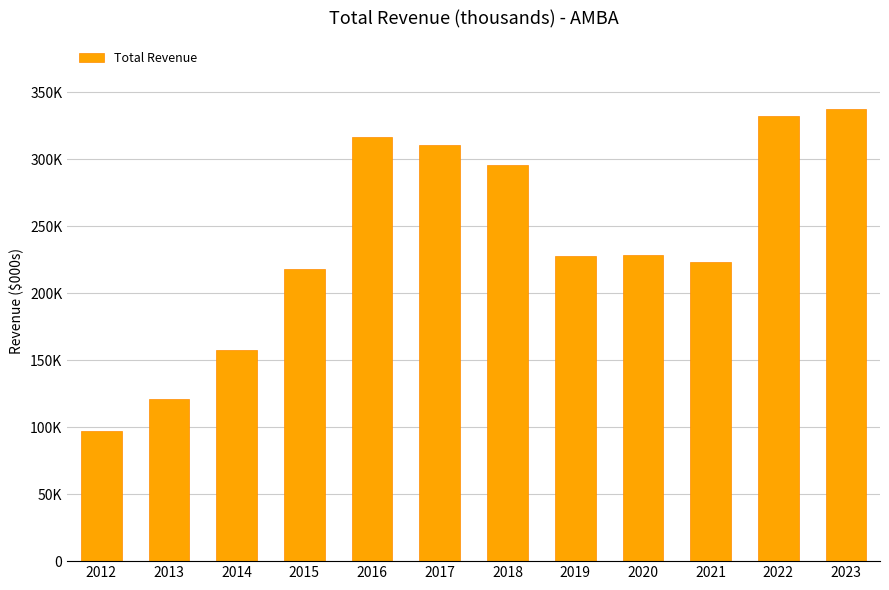

Reading left to right, list all the values displayed in this chart.

2012=97300	2013=121100	2014=157600	2015=218300	2016=316400	2017=310300	2018=295400	2019=227800	2020=228700	2021=223000	2022=331900	2023=337600